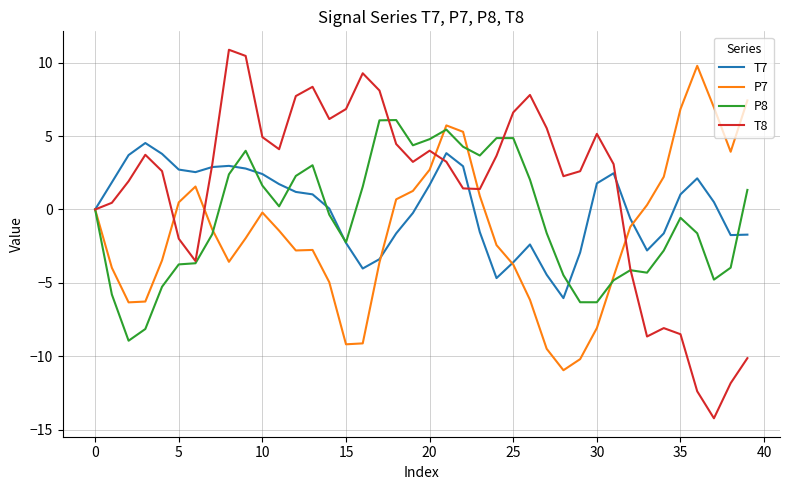

Which series has the largest total across all categories?

T8